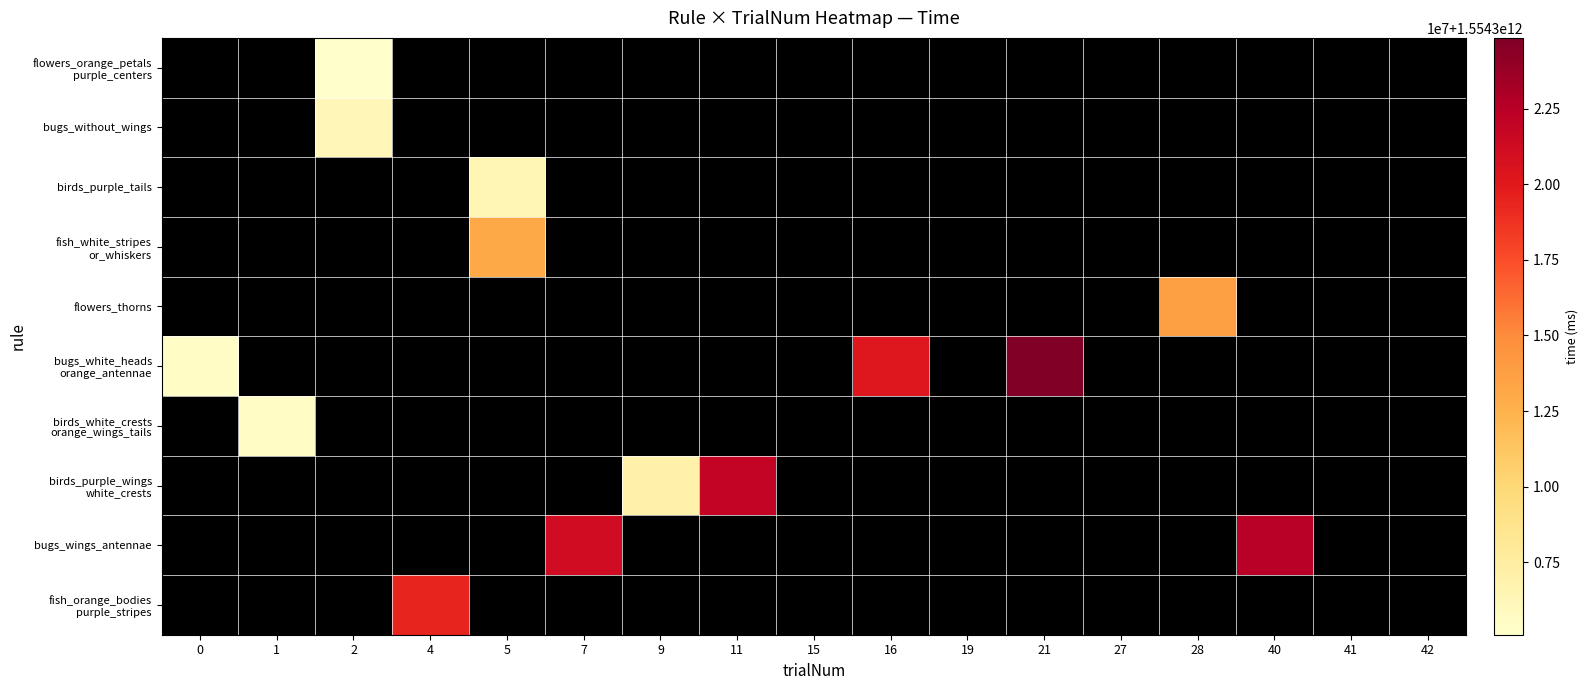

At which category does the chart reach its minimum across all series?

2